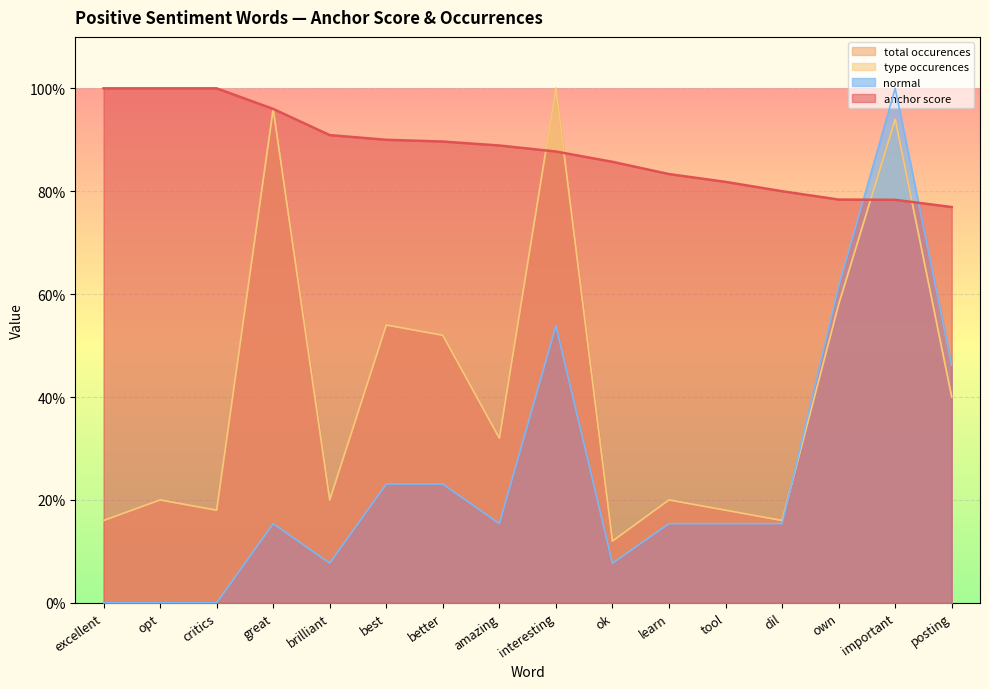

How many times do type occurences and normal cross each other?

1